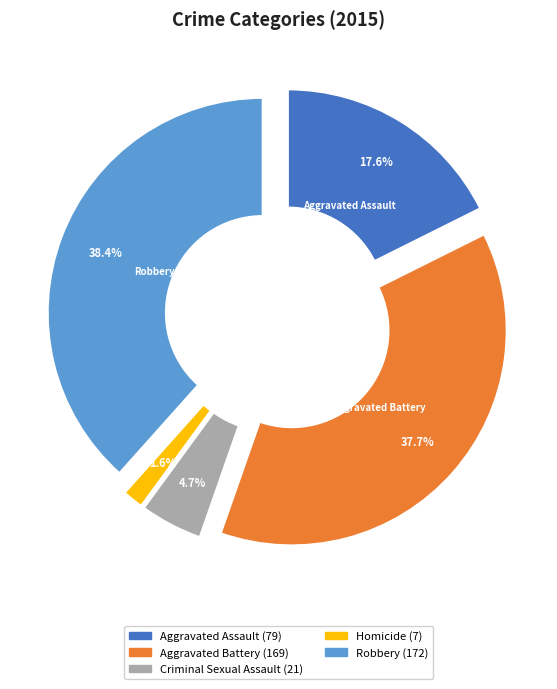

How many segments does this pie chart have?

5